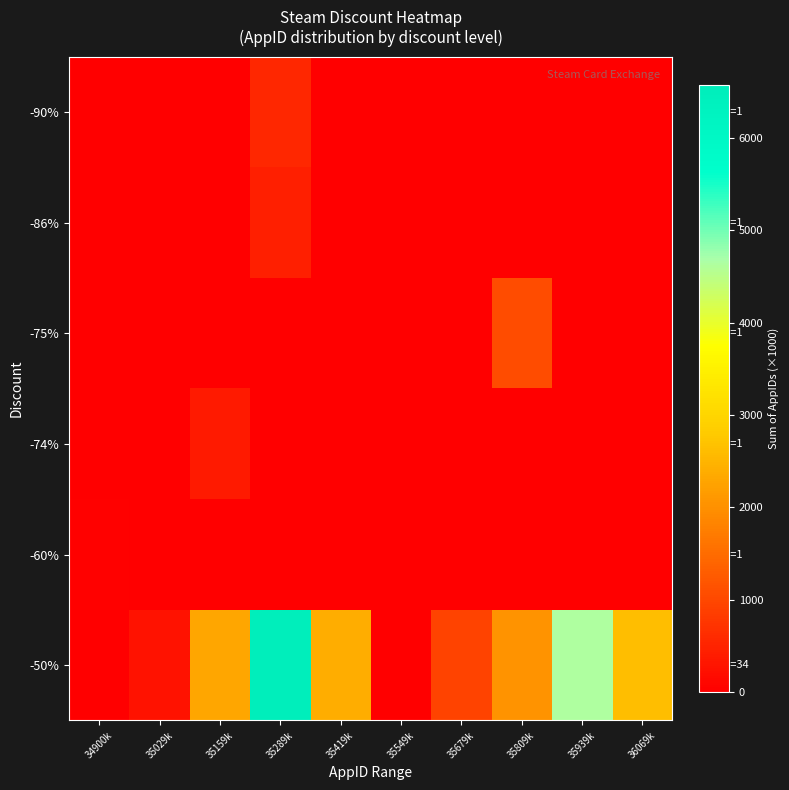

Which category has the lowest value across all series?

34900k